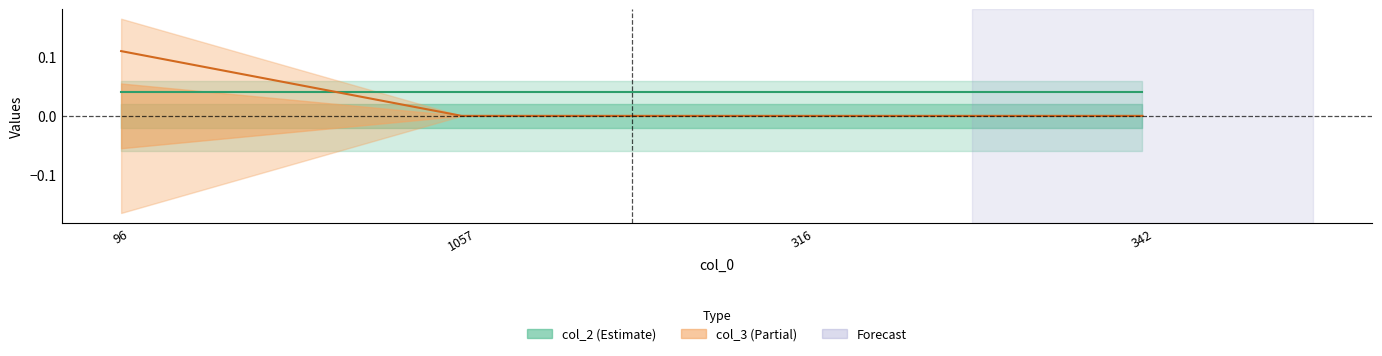

True or false: there are more than 1 points higher than both neighbors.

False